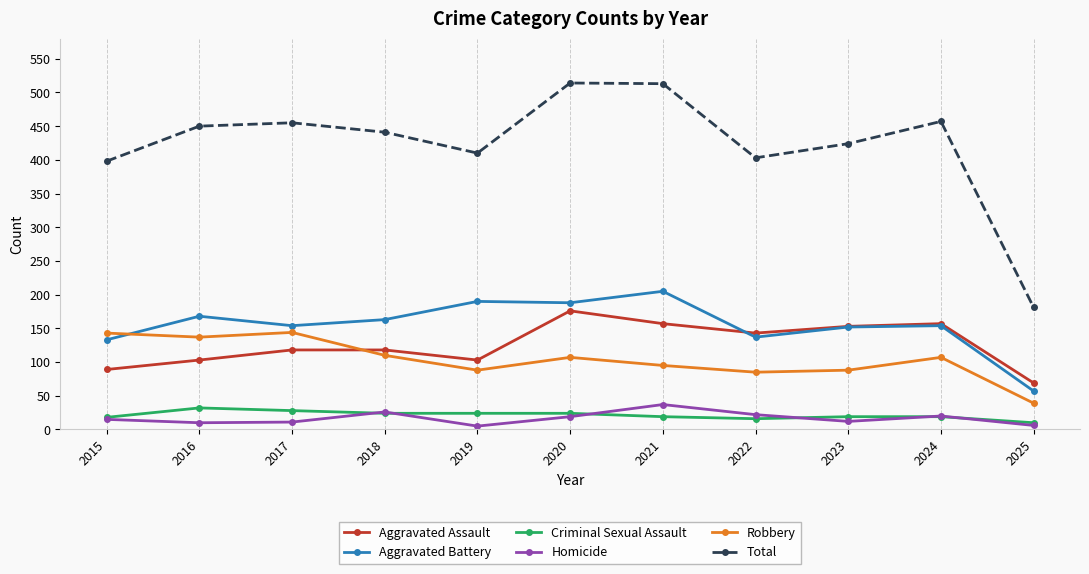

In Total, how many points are higher than both neighbors (excluding endpoints)?

3